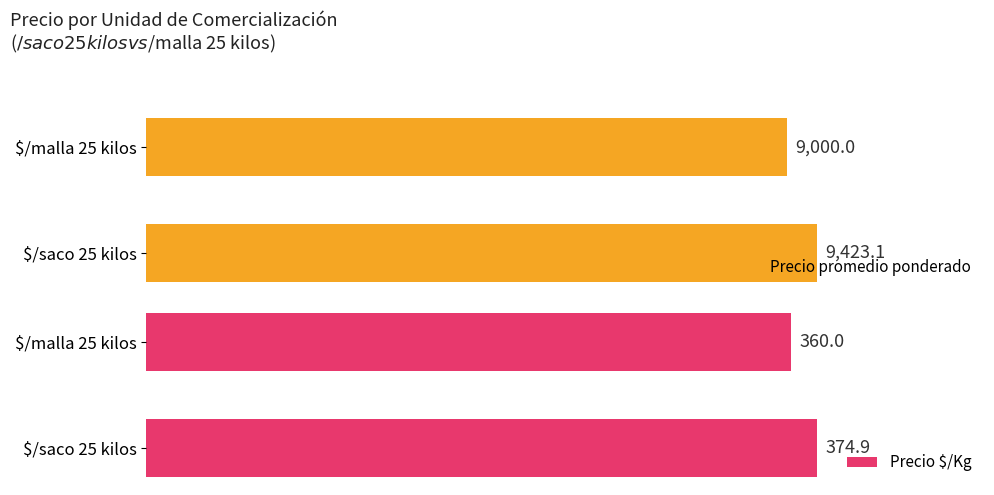

Reading left to right, list all the values displayed in this chart.

Precio promedio ponderado: 9423.1	9000.0
Precio $/Kg: 374.9	360.0